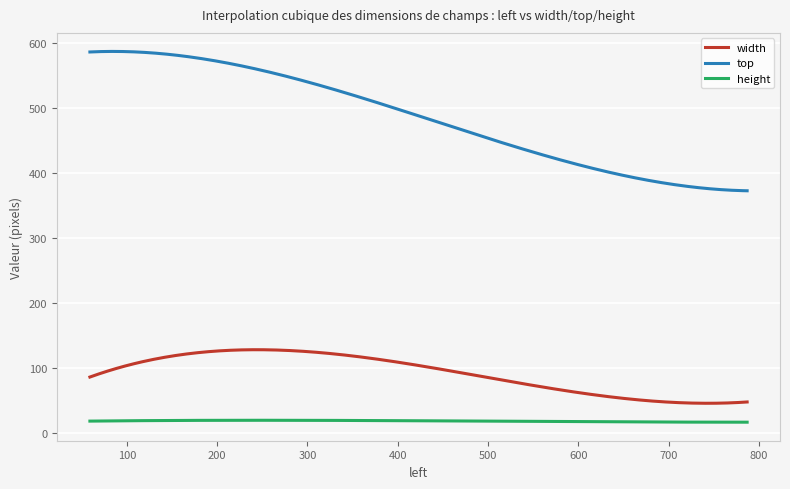

Which series has the largest range (max minus min)?

top